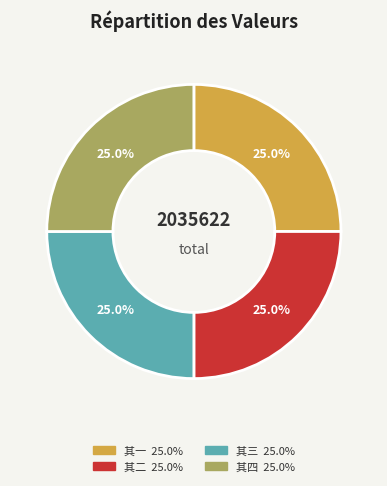

Is there a majority slice in this chart?

No